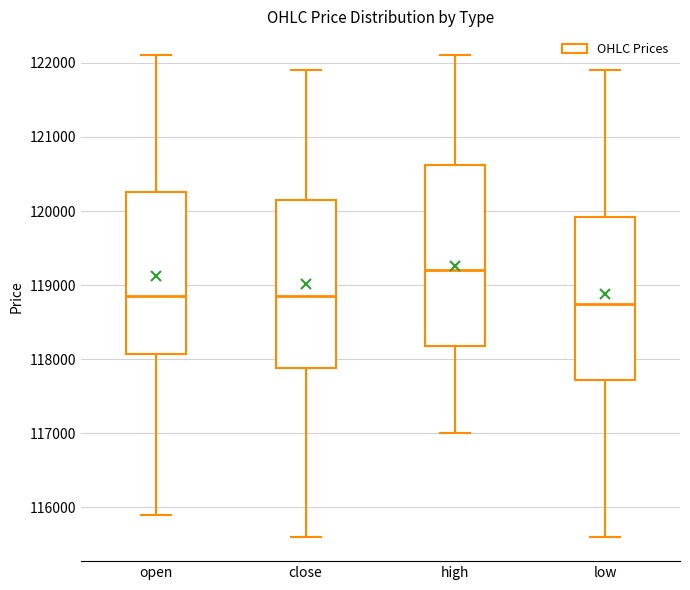

Comparing the boxes themselves (not the whiskers), which one is the tallest?

high